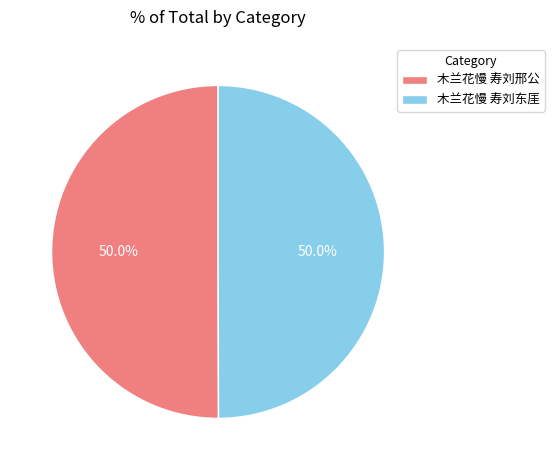

Approximately how many times larger is the value at 木兰花慢 寿刘邢公 compared to 木兰花慢 寿刘东厓?

1.0